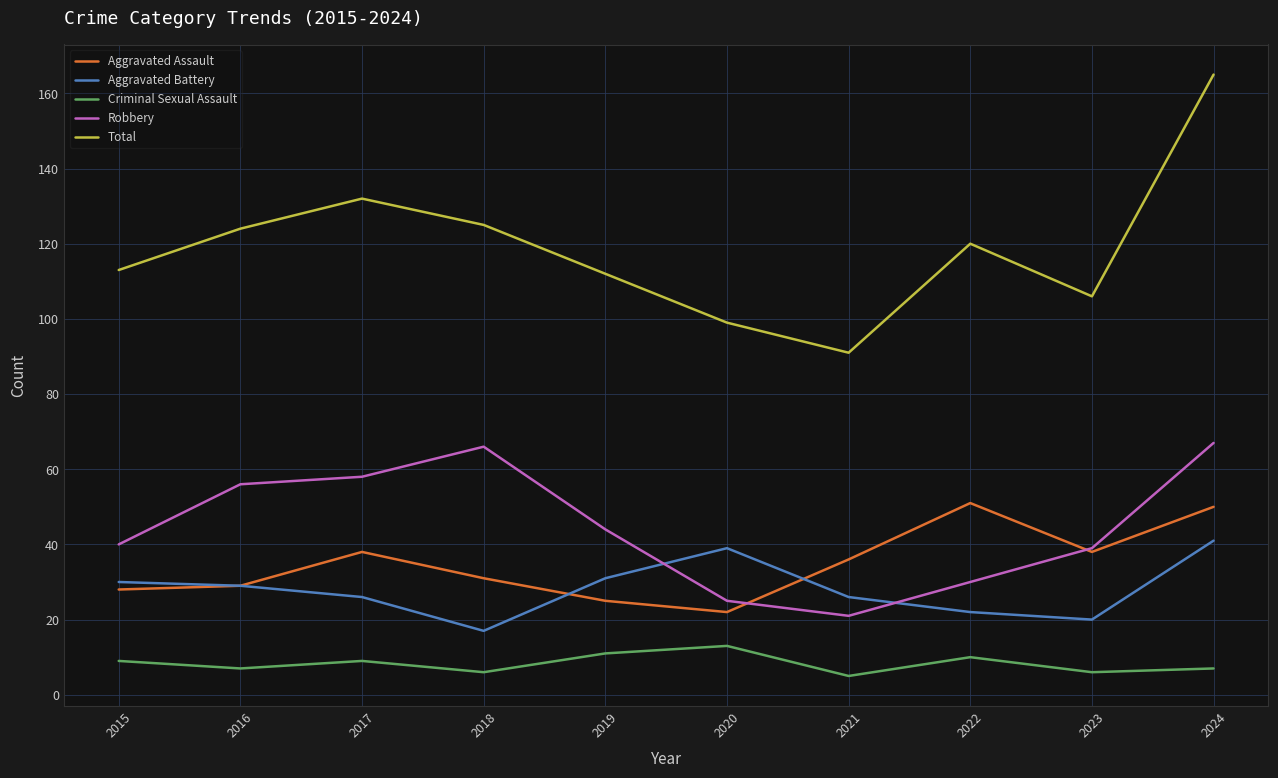

At which label does Aggravated Battery reach its minimum?

2018